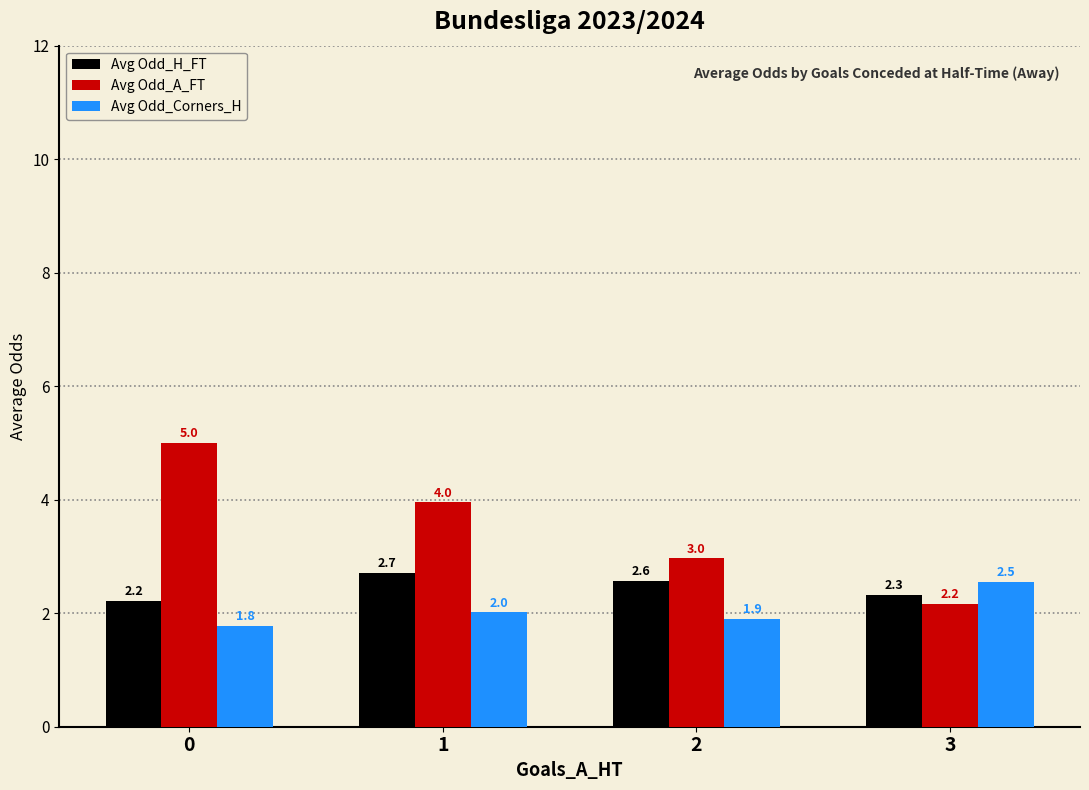

What is the average value of the Avg Odd_H_FT series?

2.5